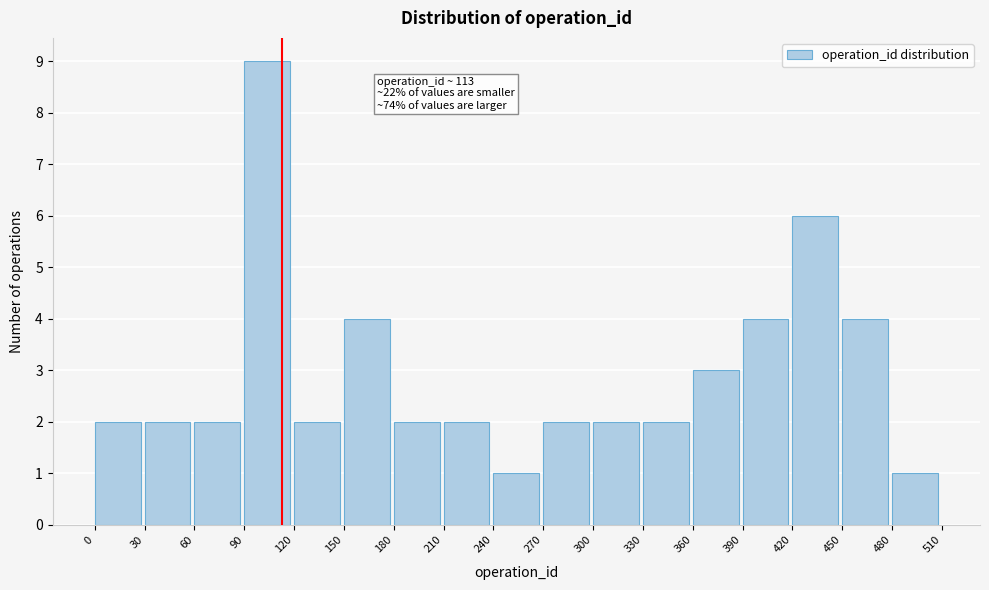

Which range on the x-axis has the tallest bar?

90 to 120